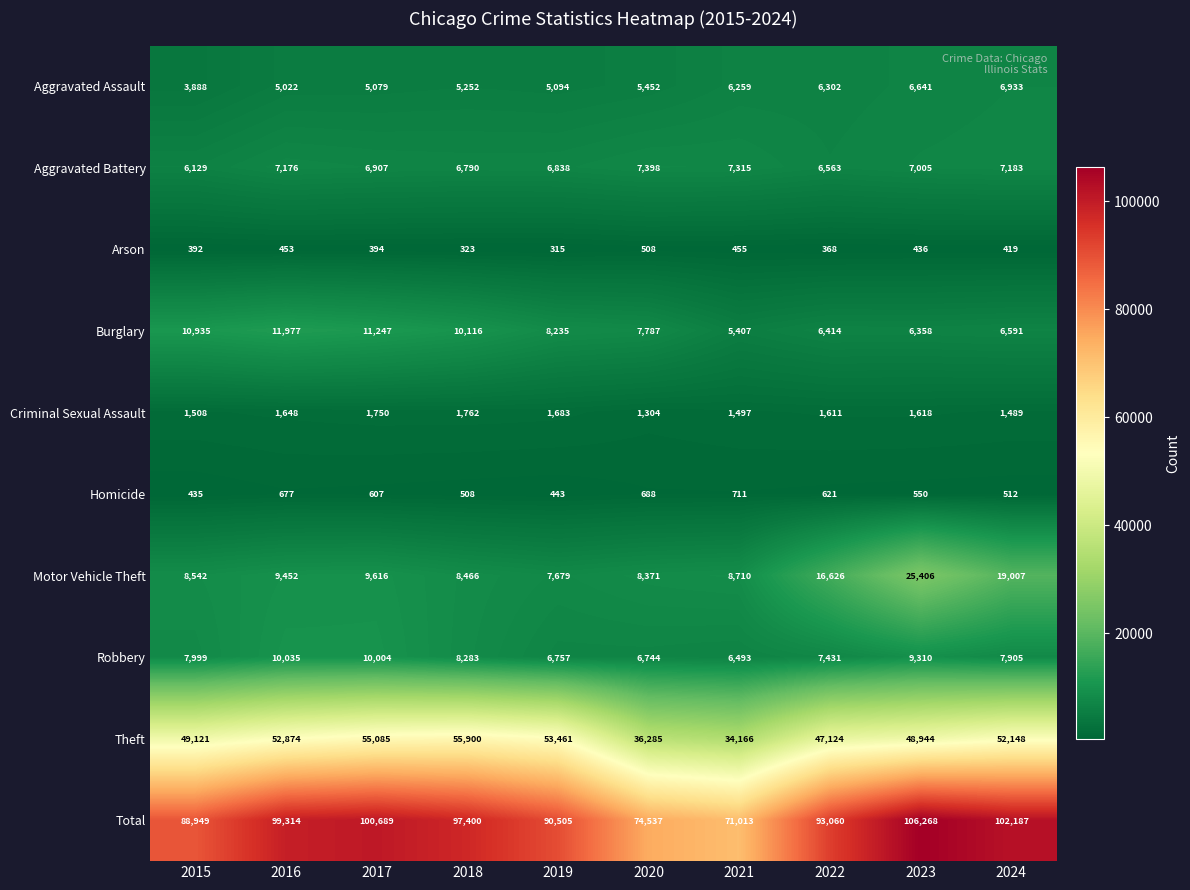

The Homicide series shows 508 at 2018. True or false?

True